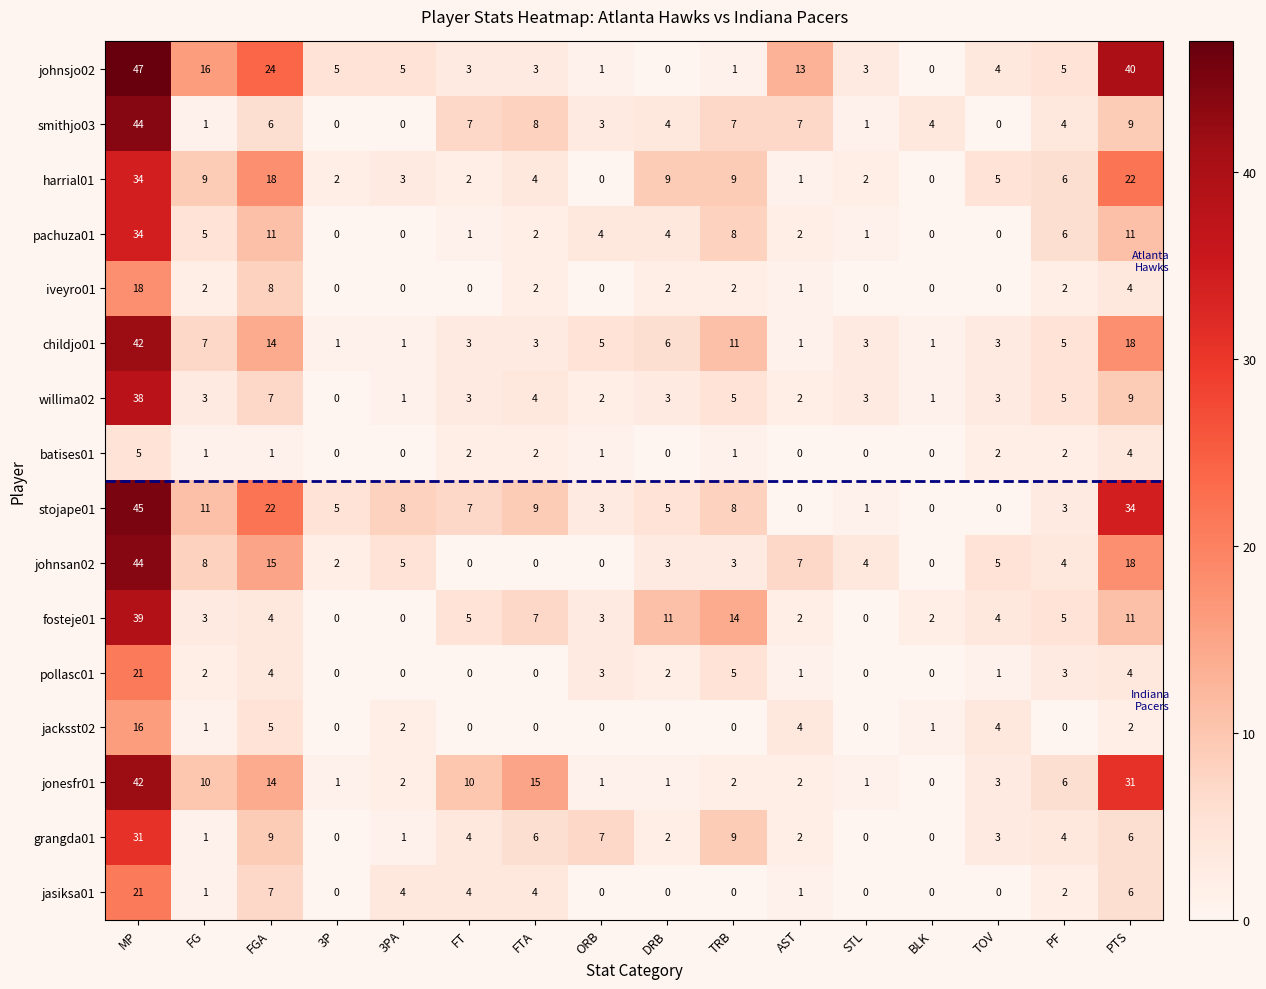

Which category has the highest value across all series?

MP